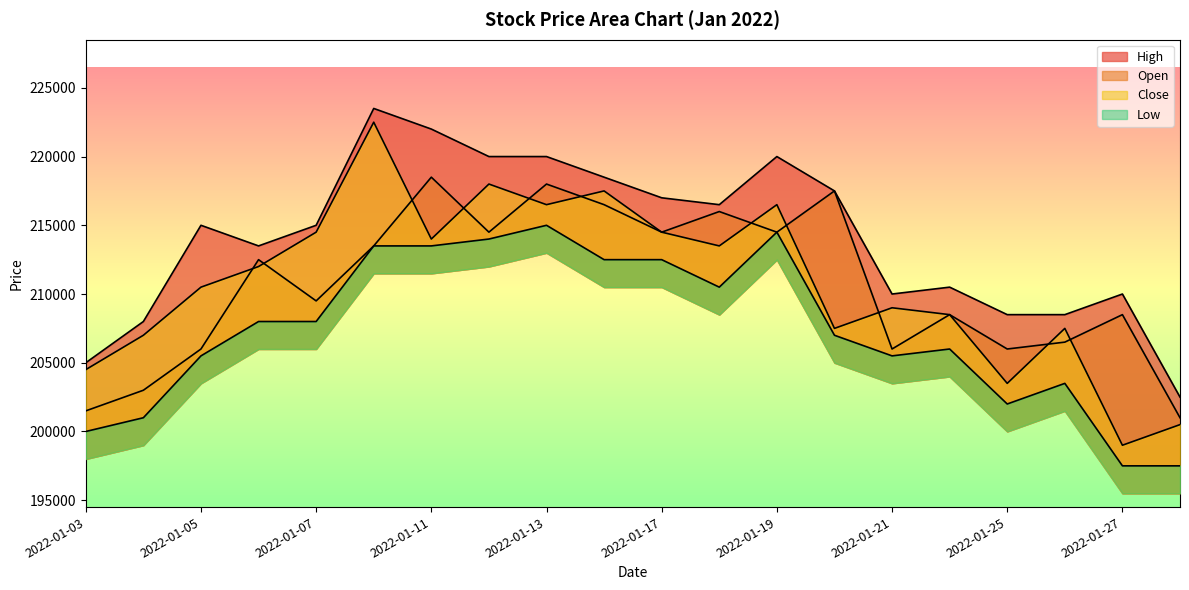

Does the chart display data point markers on the line(s)?

No